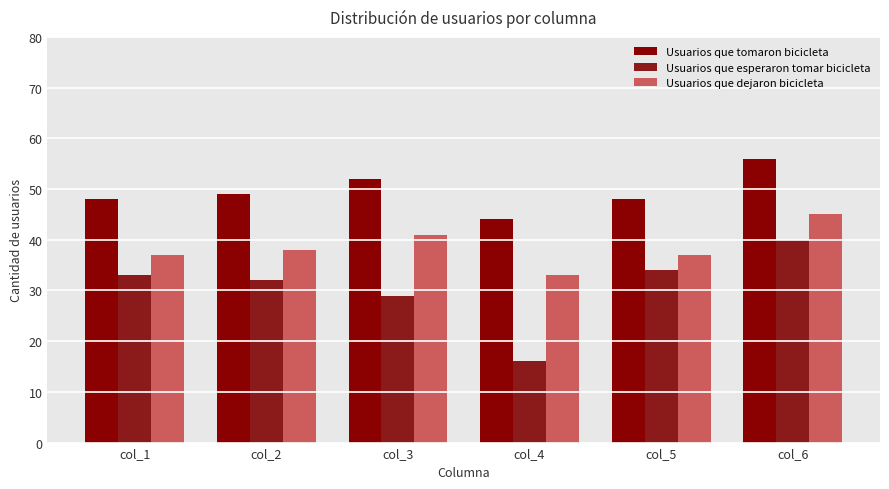

Reading right to left, list all the values displayed in this chart.

Usuarios que tomaron bicicleta: col_6=56	col_5=48	col_4=44	col_3=52	col_2=49	col_1=48
Usuarios que esperaron tomar bicicleta: col_6=40	col_5=34	col_4=16	col_3=29	col_2=32	col_1=33
Usuarios que dejaron bicicleta: col_6=45	col_5=37	col_4=33	col_3=41	col_2=38	col_1=37